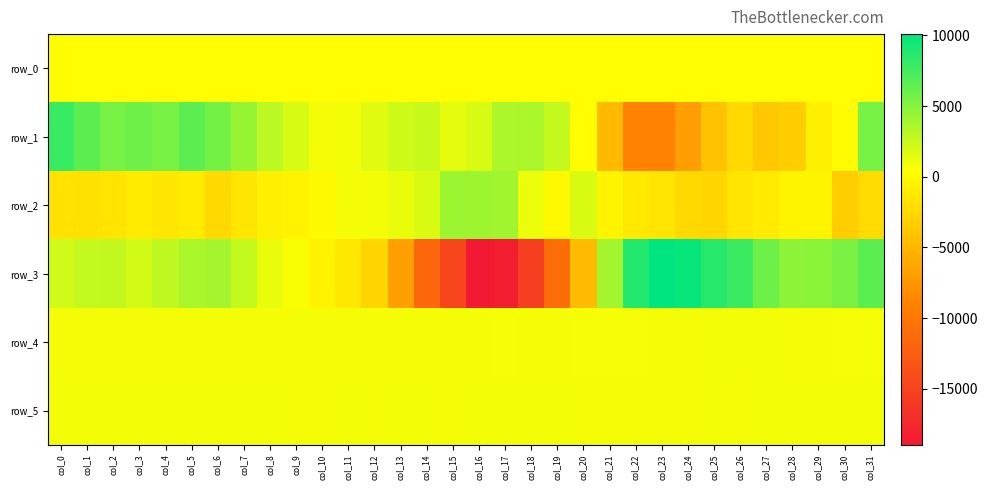

Reading left to right, extract all data points from this chart.

row_0: col_0=252.3	col_1=252.4	col_2=252.4	col_3=252.5	col_4=252.5	col_5=252.6	col_6=252.6	col_7=252.7	col_8=252.7	col_9=252.8	col_10=252.8	col_11=252.9	col_12=252.9	col_13=253.0	col_14=253.0	col_15=253.1	col_16=253.1	col_17=253.2	col_18=253.2	col_19=253.3	col_20=253.3	col_21=253.4	col_22=253.4	col_23=253.5	col_24=253.6	col_25=253.6	col_26=253.7	col_27=253.7	col_28=253.8	col_29=253.8	col_30=253.9	col_31=253.9
row_1: col_0=7938.0	col_1=6625.0	col_2=5604.0	col_3=5881.0	col_4=5506.0	col_5=6536.0	col_6=5710.0	col_7=4313.0	col_8=2890.0	col_9=1905.0	col_10=814.0	col_11=896.0	col_12=1574.0	col_13=2231.0	col_14=2488.0	col_15=1376.0	col_16=1914.0	col_17=3547.0	col_18=3583.0	col_19=2655.0	col_20=274.0	col_21=-4812.0	col_22=-8930.0	col_23=-8947.0	col_24=-6878.0	col_25=-4255.0	col_26=-2470.0	col_27=-3723.0	col_28=-3307.0	col_29=-726.0	col_30=116.0	col_31=5566.0
row_2: col_0=-1790.0	col_1=-1829.0	col_2=-1651.0	col_3=-1089.0	col_4=-1481.0	col_5=-1108.0	col_6=-2471.0	col_7=-1461.0	col_8=-755.0	col_9=-467.0	col_10=-10.0	col_11=801.0	col_12=855.0	col_13=1215.0	col_14=1824.0	col_15=4135.0	col_16=4116.0	col_17=3924.0	col_18=1136.0	col_19=-61.0	col_20=1842.0	col_21=-436.0	col_22=-1248.0	col_23=-1510.0	col_24=-2422.0	col_25=-2622.0	col_26=-1528.0	col_27=-1176.0	col_28=-442.0	col_29=-432.0	col_30=-3338.0	col_31=-2288.0
row_3: col_0=2185.0	col_1=2628.0	col_2=2678.0	col_3=2123.0	col_4=2833.0	col_5=3677.0	col_6=3794.0	col_7=2648.0	col_8=1184.0	col_9=610.0	col_10=-484.0	col_11=-1345.0	col_12=-2762.0	col_13=-6810.0	col_14=-11493.0	col_15=-14739.0	col_16=-18961.0	col_17=-18484.0	col_18=-15428.0	col_19=-10986.0	col_20=-4679.0	col_21=3860.0	col_22=8755.0	col_23=10090.0	col_24=9792.0	col_25=8611.0	col_26=7826.0	col_27=5938.0	col_28=4715.0	col_29=4824.0	col_30=5407.0	col_31=6594.0
row_4: col_0=812.0	col_1=810.0	col_2=812.0	col_3=815.0	col_4=808.0	col_5=807.0	col_6=791.0	col_7=794.0	col_8=794.0	col_9=802.0	col_10=800.0	col_11=801.0	col_12=796.0	col_13=820.0	col_14=809.0	col_15=810.0	col_16=803.0	col_17=784.0	col_18=804.0	col_19=809.0	col_20=784.0	col_21=762.0	col_22=775.0	col_23=802.0	col_24=823.0	col_25=848.0	col_26=845.0	col_27=844.0	col_28=817.0	col_29=788.0	col_30=742.0	col_31=739.0
row_5: col_0=853.0	col_1=854.0	col_2=856.0	col_3=858.0	col_4=861.0	col_5=852.0	col_6=844.0	col_7=842.0	col_8=843.0	col_9=837.0	col_10=841.0	col_11=843.0	col_12=841.0	col_13=851.0	col_14=844.0	col_15=841.0	col_16=879.0	col_17=887.0	col_18=893.0	col_19=868.0	col_20=822.0	col_21=816.0	col_22=813.0	col_23=817.0	col_24=829.0	col_25=843.0	col_26=841.0	col_27=847.0	col_28=861.0	col_29=874.0	col_30=883.0	col_31=888.0